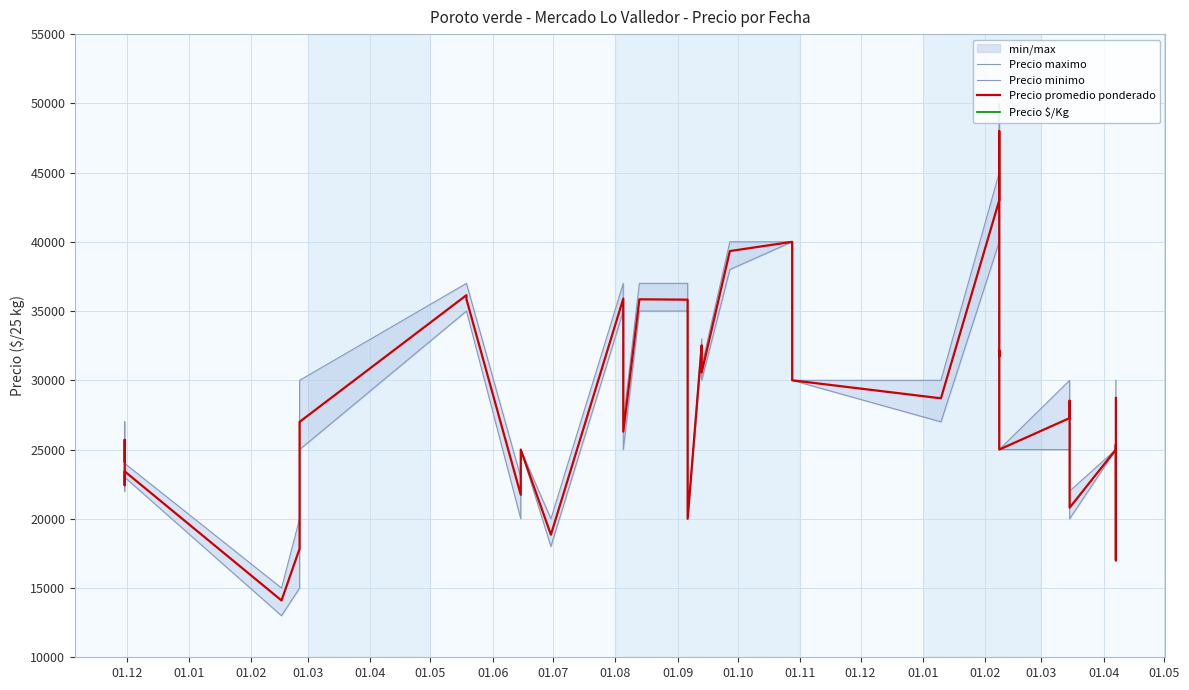

Which series has the widest spread of values?

Precio maximo